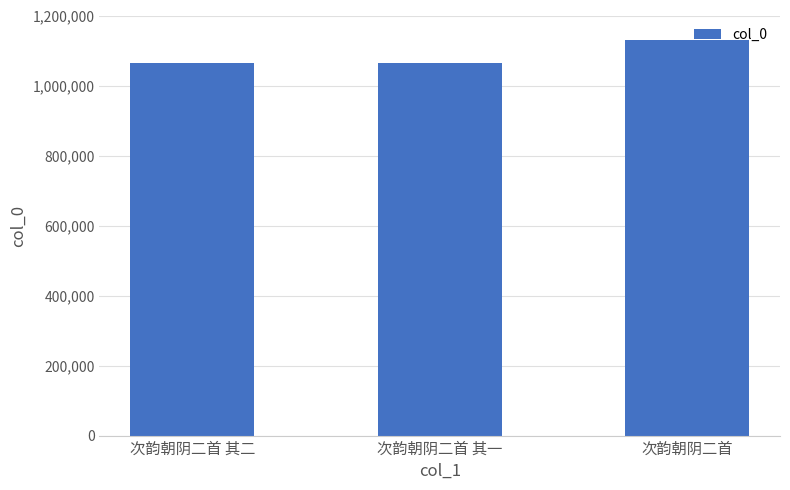

What is the ratio of the value at 次韵朝阴二首 其一 to the value at 次韵朝阴二首 其二?

1.0